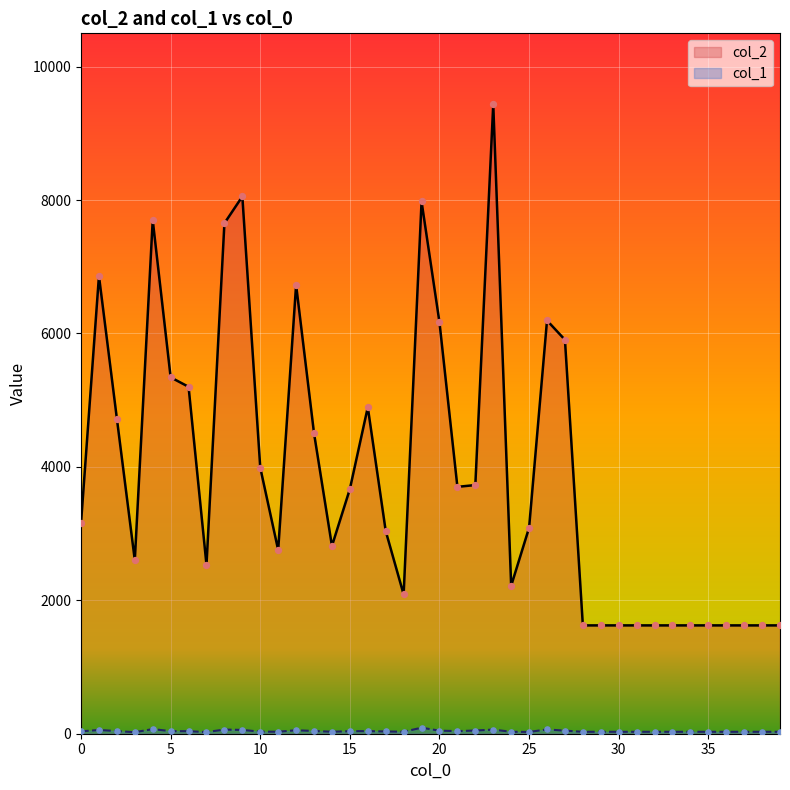

Which series contains the lowest Y value?

col_1